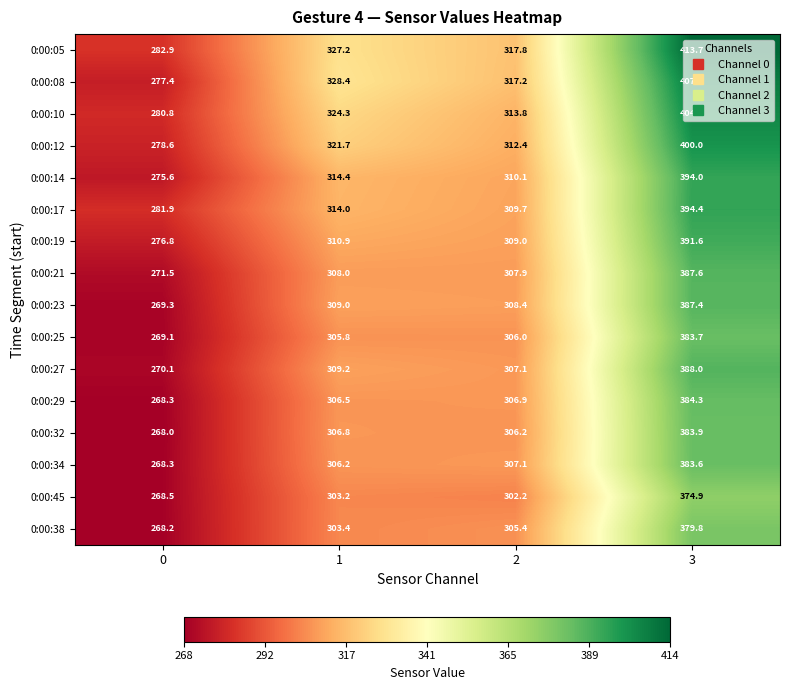

How many distinct data groups are displayed?

16